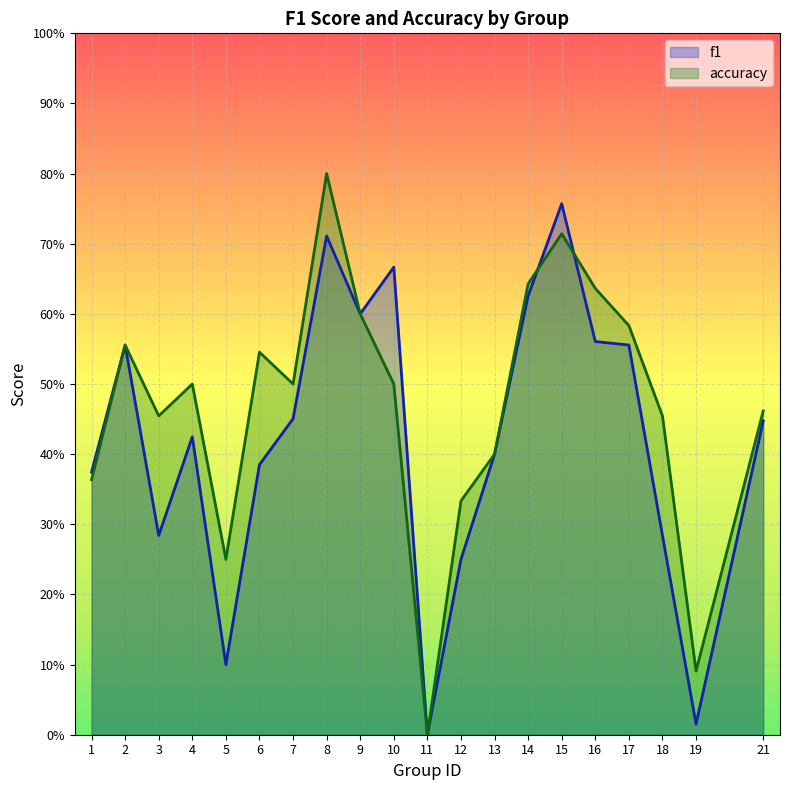

What is the difference between the highest and lowest values at 19?

0.1